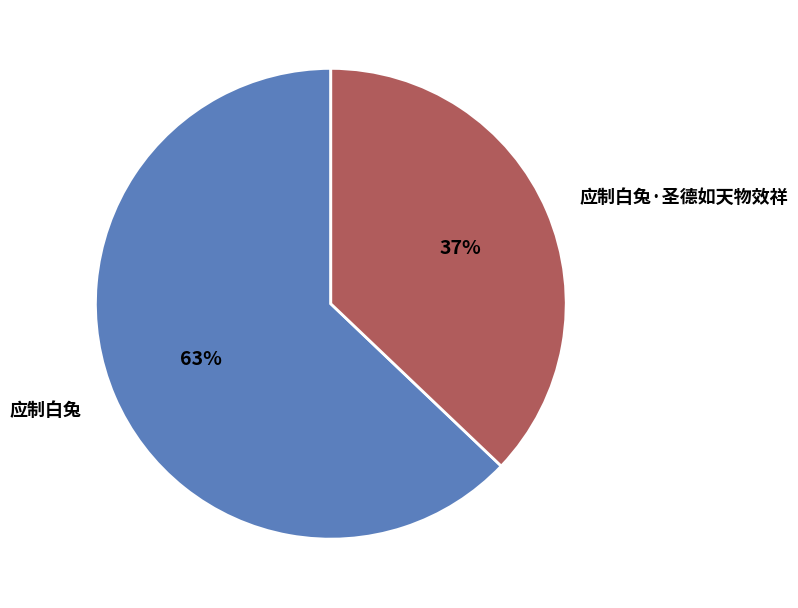

Is it true that 应制白兔 is 63% of the pie?

True